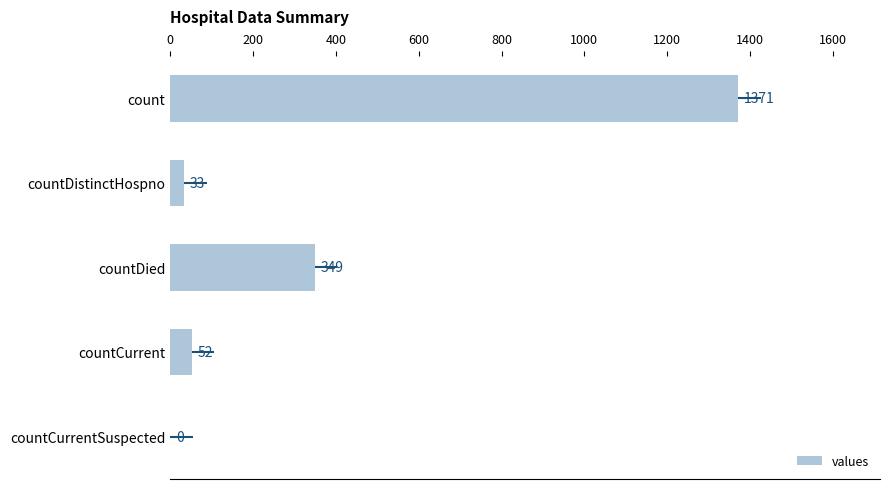

What is the sum of the values at countDied and countDistinctHospno?

382